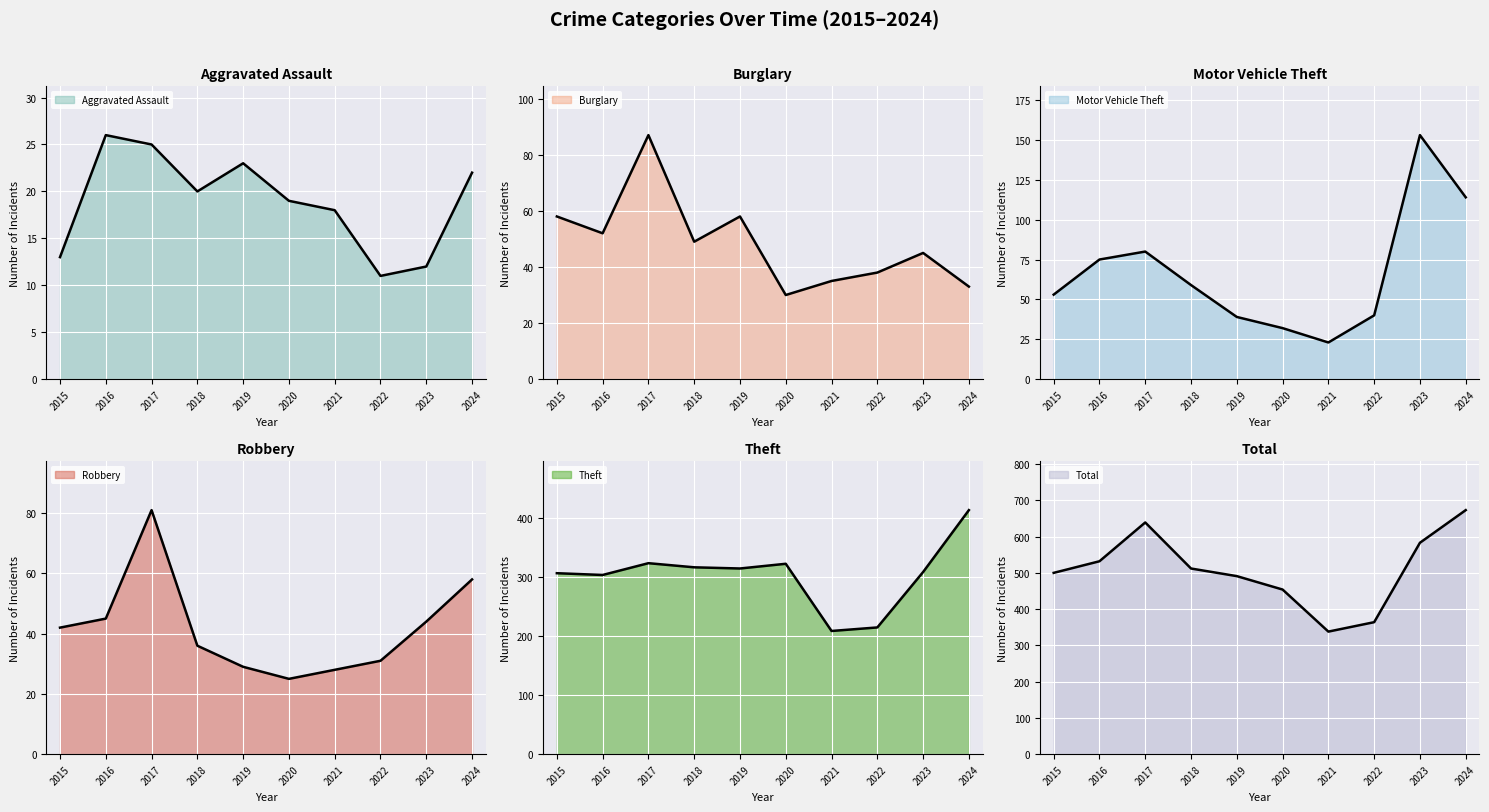

What is the average value of the Aggravated Assault series?

19